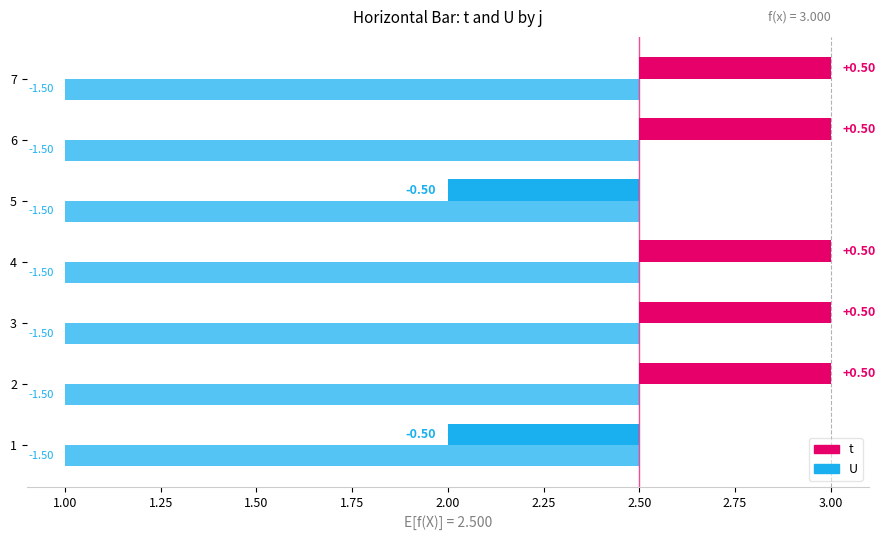

Reading left to right, what are all the values shown in this chart?

t: 1=2	2=3	3=3	4=3	5=2	6=3	7=3
U: 1=1	2=1	3=1	4=1	5=1	6=1	7=1